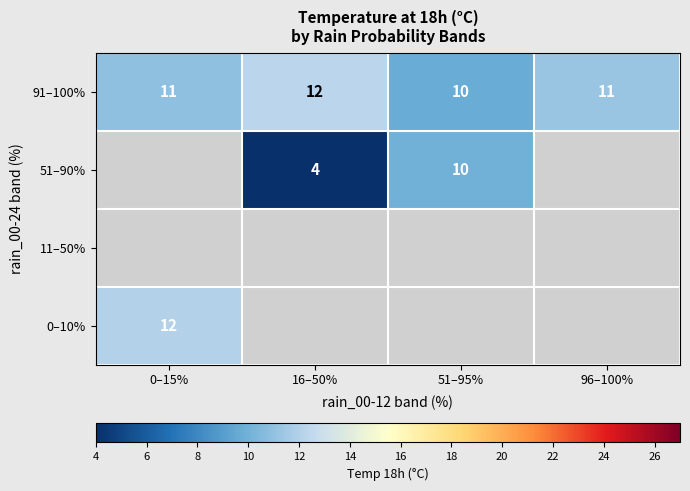

The 91–100% series shows 5 at 16–50%. True or false?

False